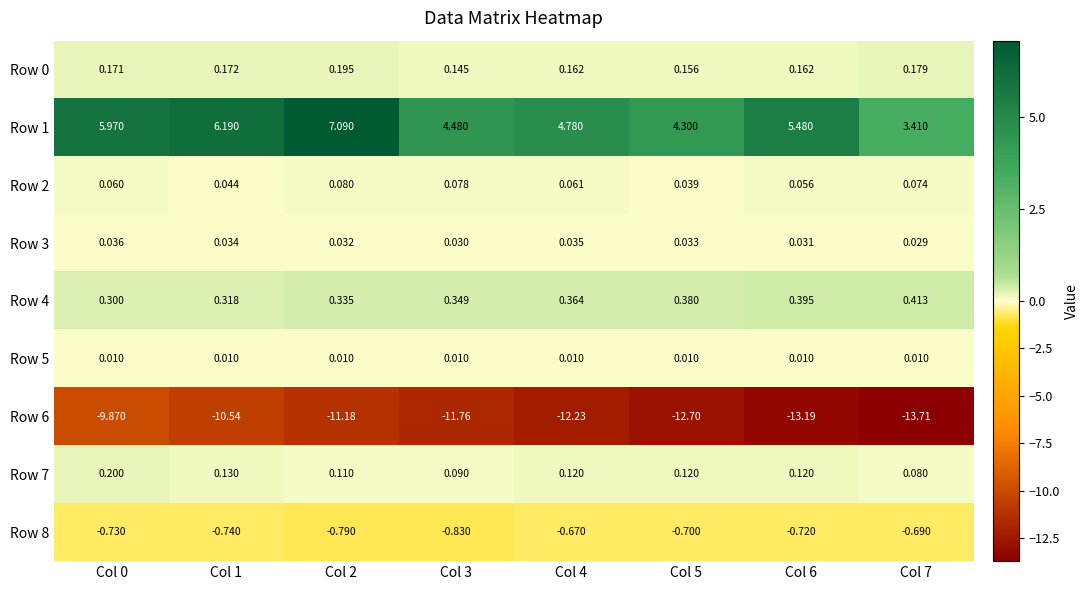

Is the value of Row 6 at Col 6 greater than the value of Row 7 at Col 3?

No